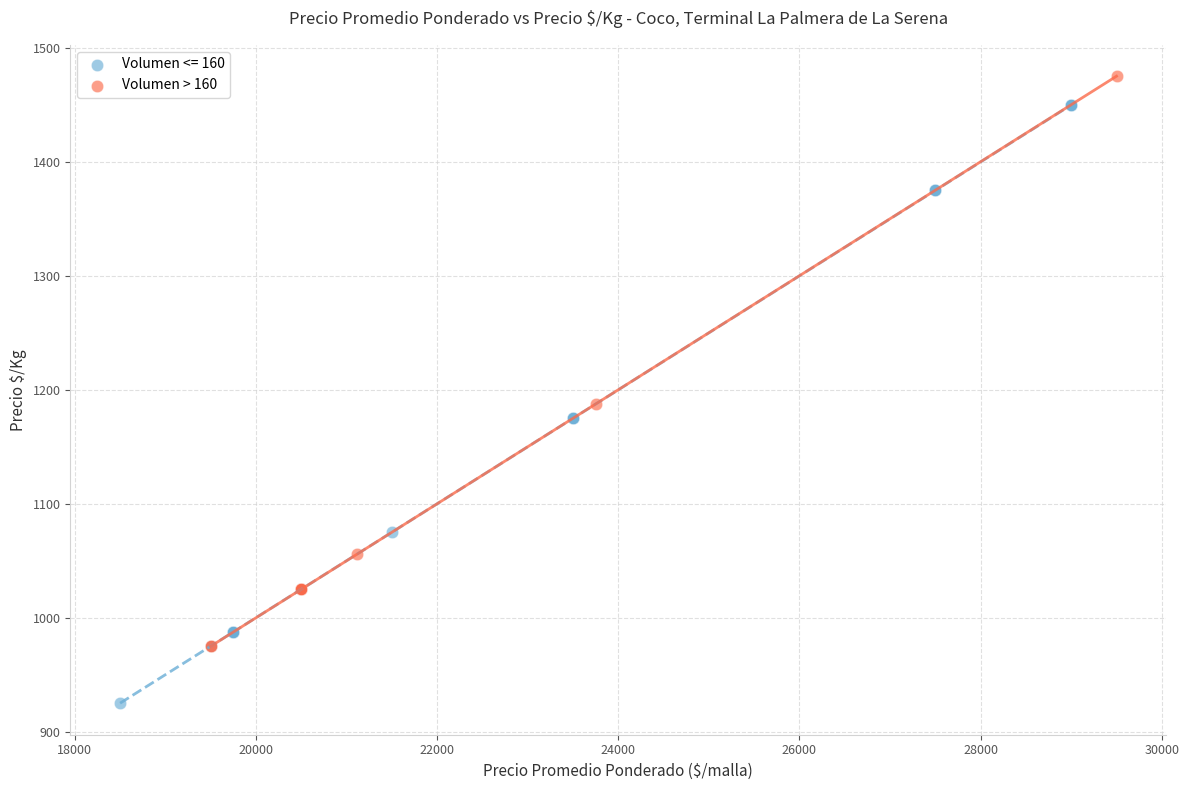

Which series reaches the maximum Y coordinate?

Volumen > 160